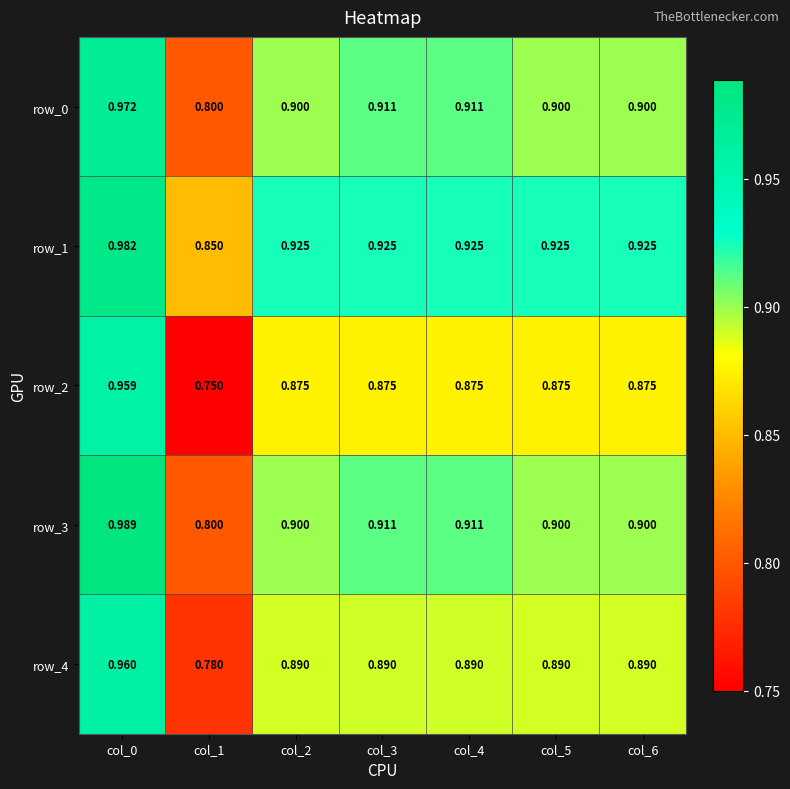

True or false: row_2 has a value of 0.8 at col_1.

True